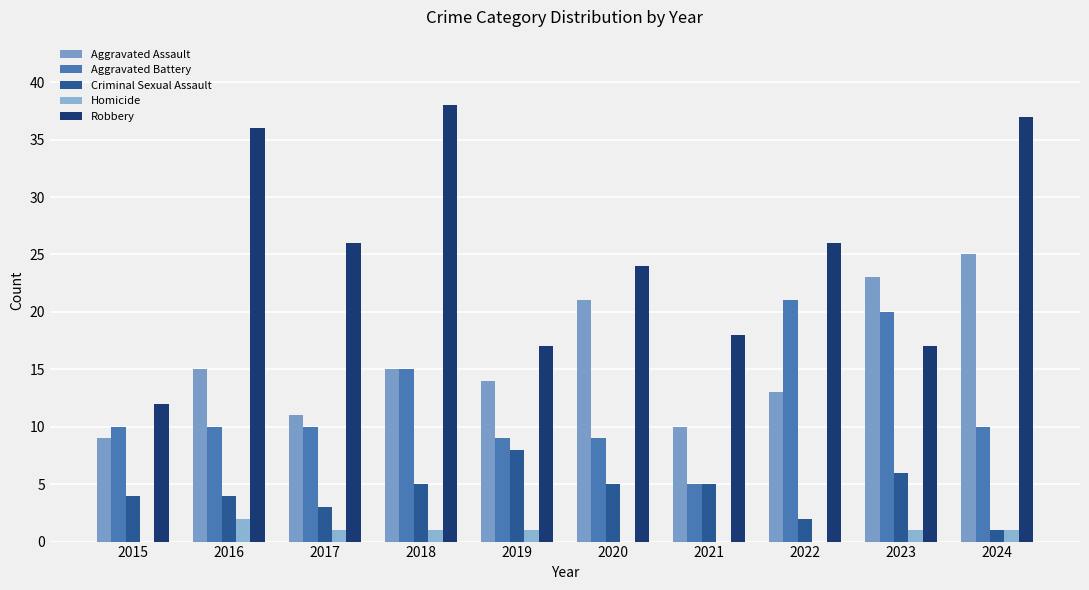

What is the difference between the maximum and minimum values in the Criminal Sexual Assault series?

7